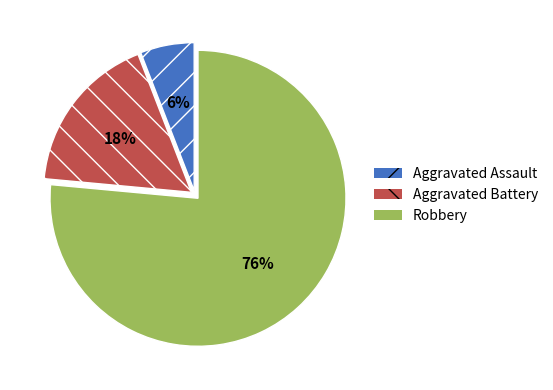

What is the largest slice in the pie chart?

Robbery